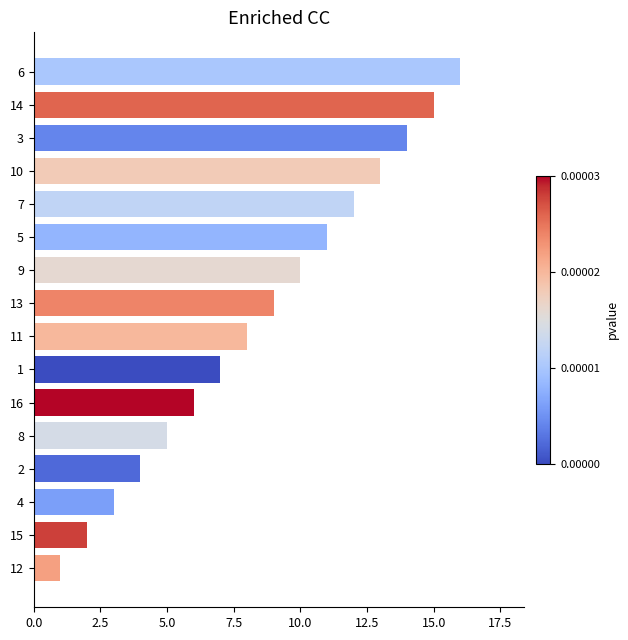

What is the change in value from 15 to 14?

+13